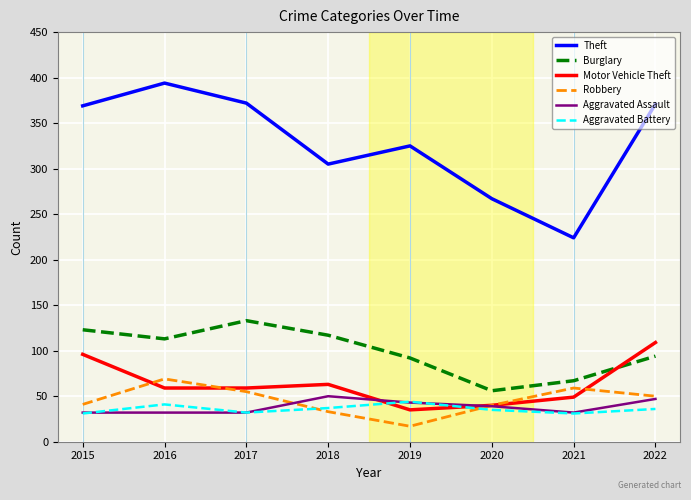

What is the total value across all series at 2020?

477